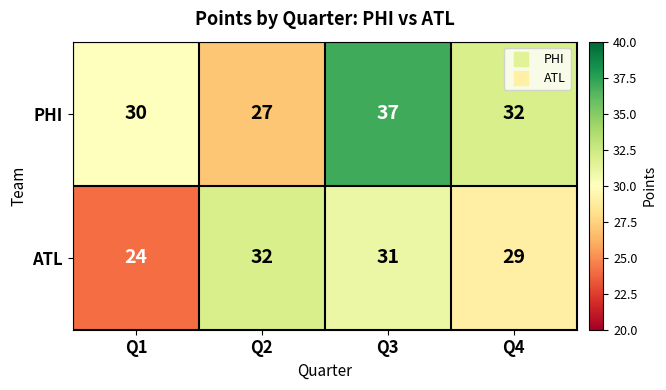

How many values in the ATL series are below 31?

2